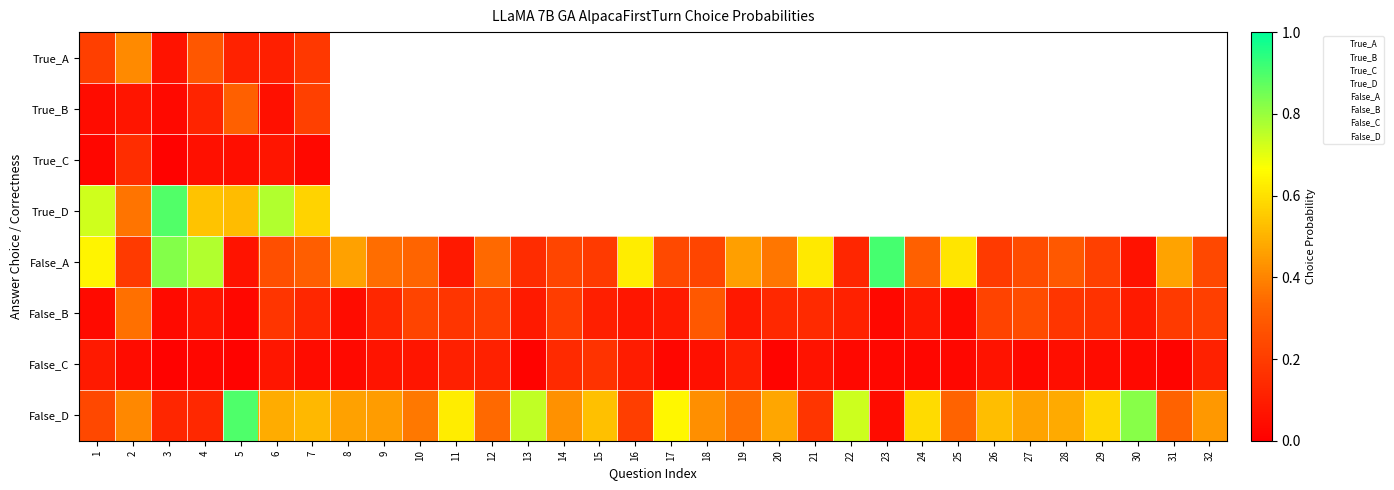

Rank the series by their average value, from lowest to highest.

False_C, False_B, True_A, True_B, True_C, True_D, False_A, False_D